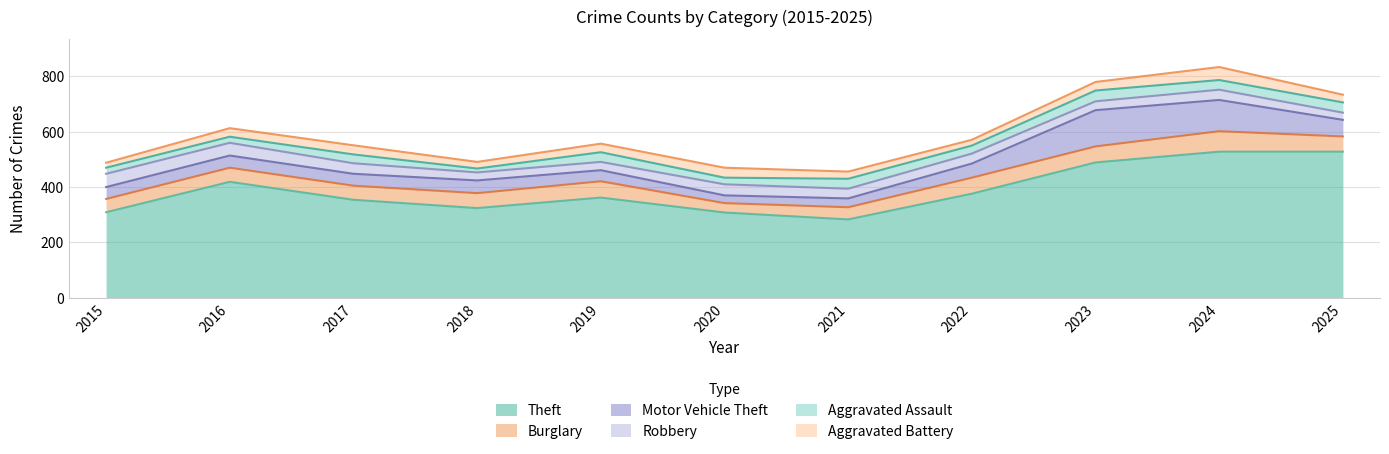

How many data points does each series have?

11